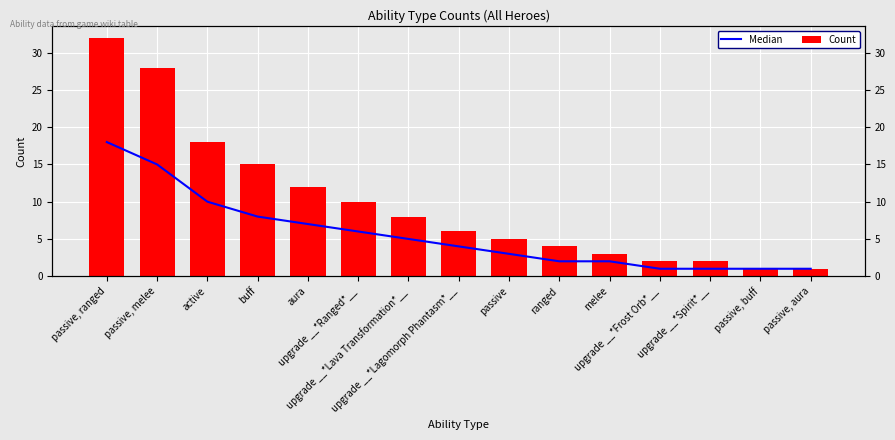

At passive, melee, list the series in order from largest to smallest.

Count, Median